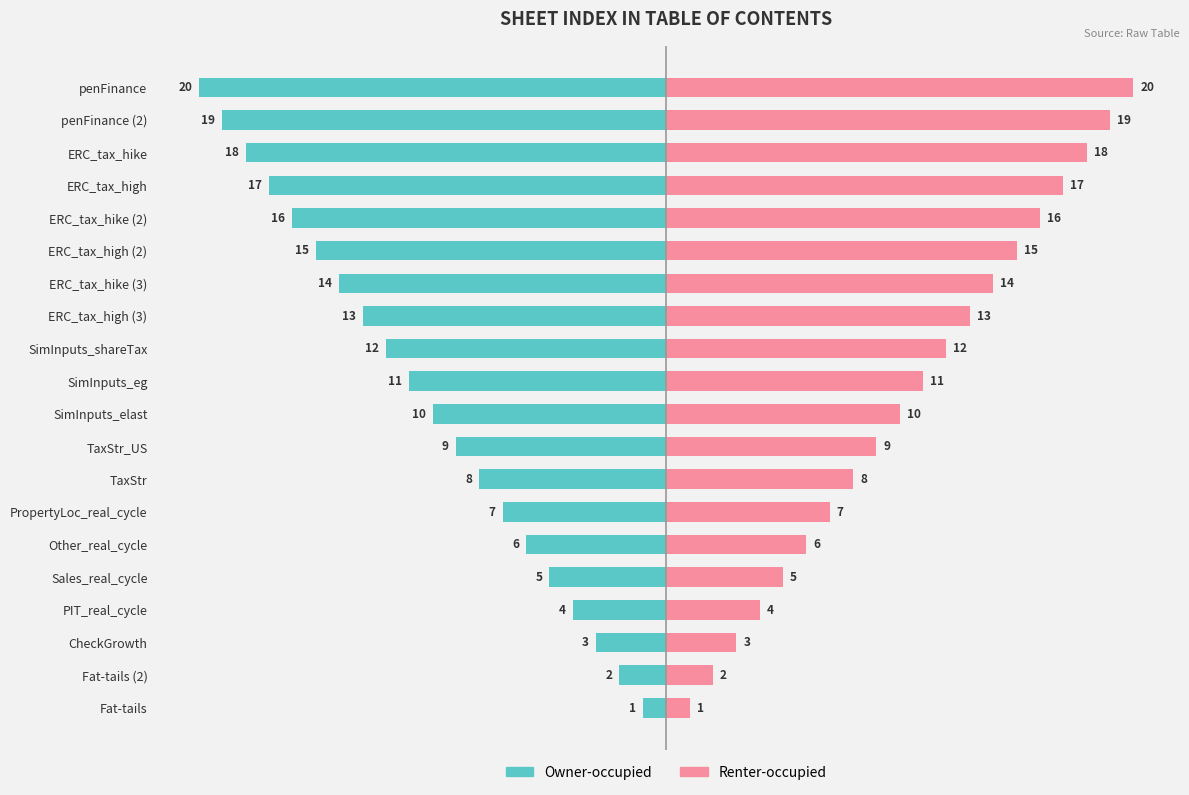

The Renter-occupied series shows 12 at TaxStr_US. True or false?

False